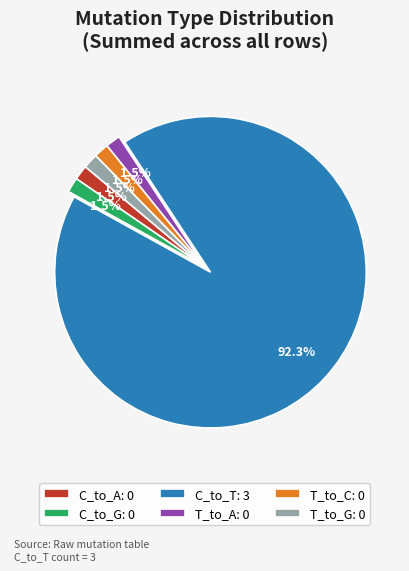

Is there a majority slice in this chart?

Yes